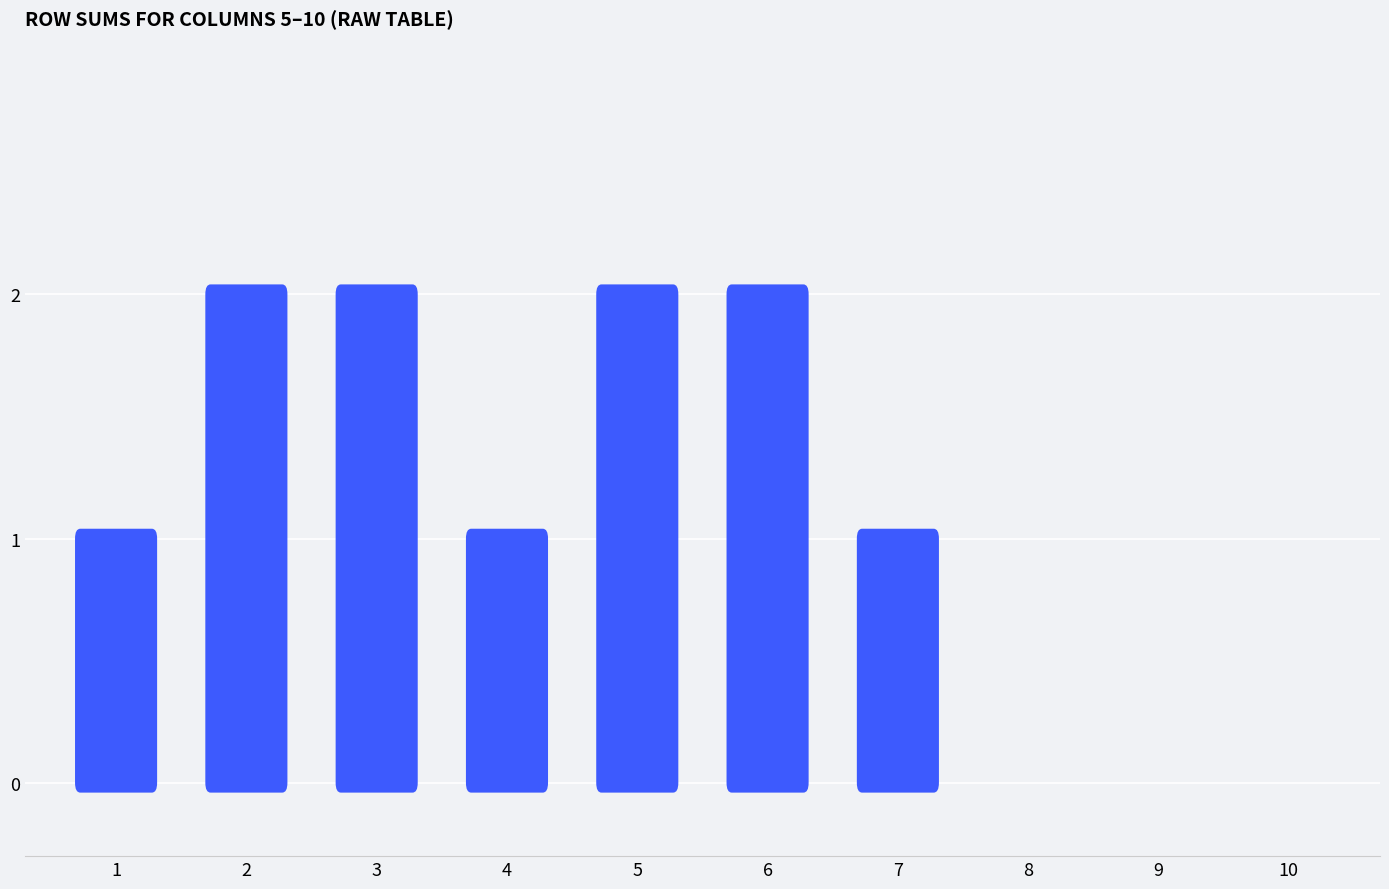

Approximately how many times larger is the value at 7 compared to 5?

0.5